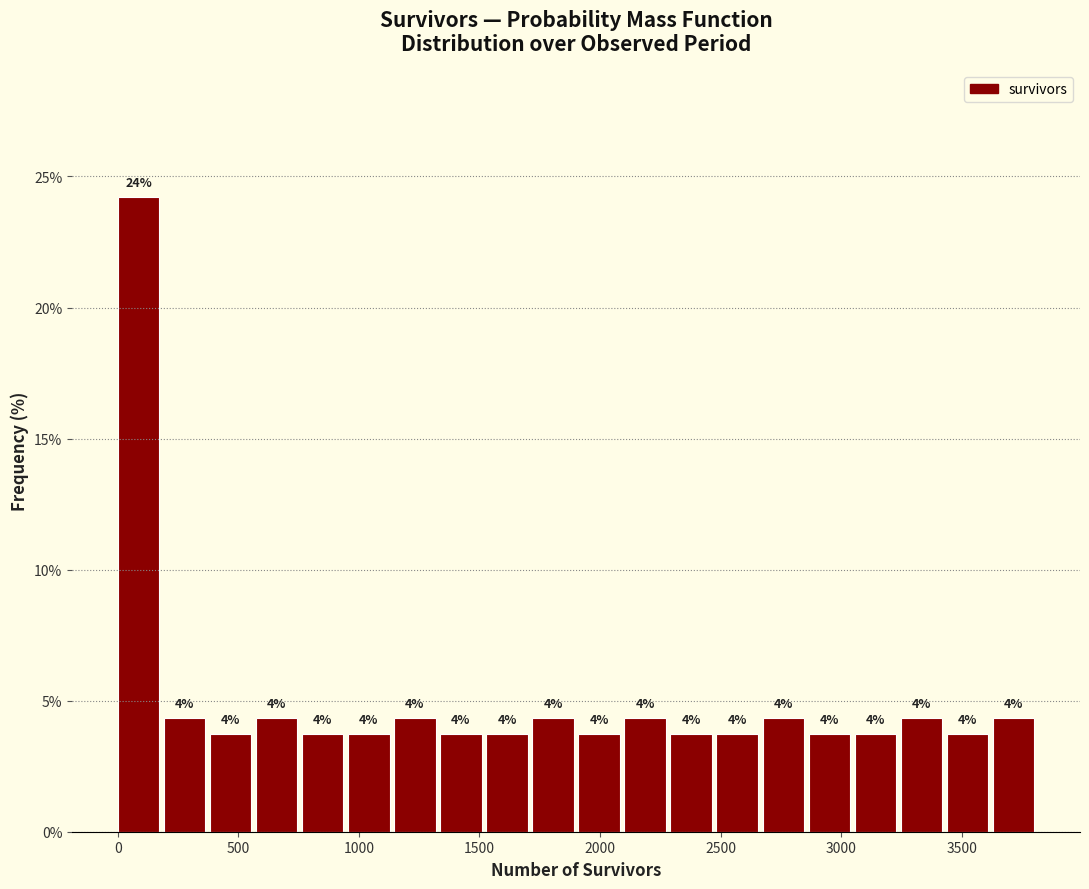

Around what value on the x-axis is the tallest bar? Give the approximate position of its centre, as read against the axis.

100